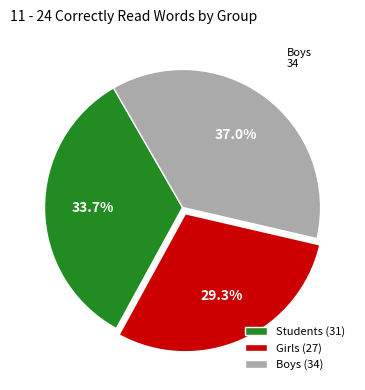

What percentage is NOT represented by Boys?

63.0%